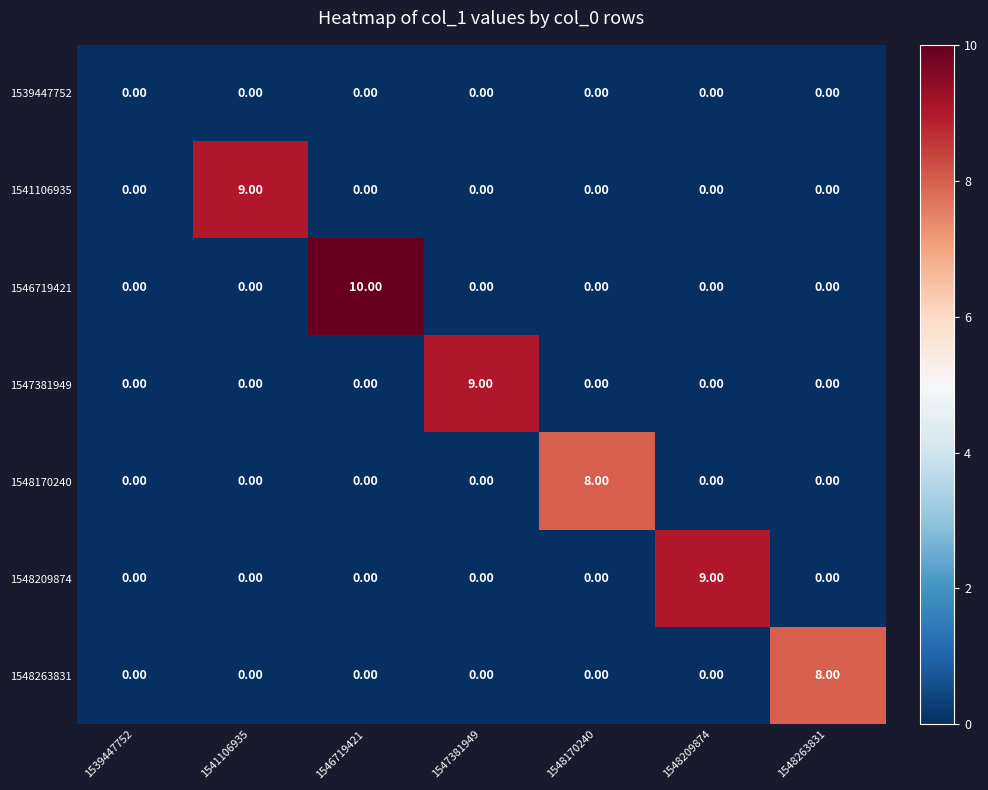

What is the difference between the maximum and minimum values in the 1547381949 series?

9